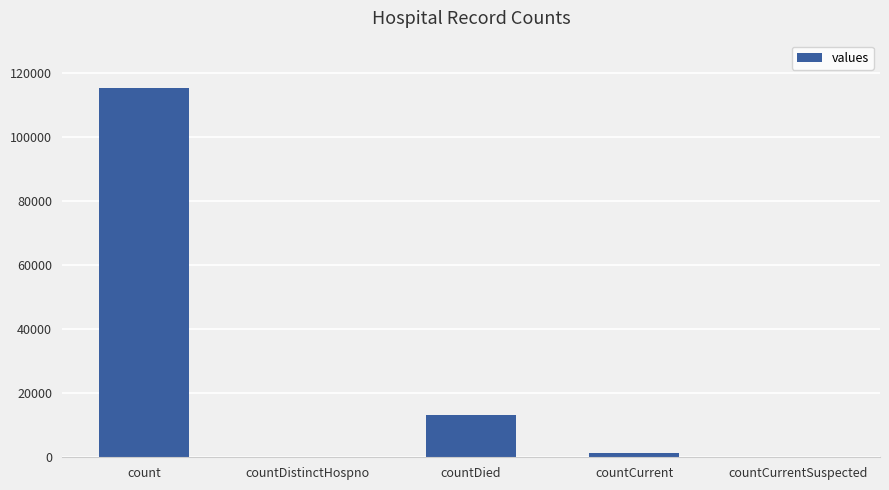

Reading left to right, extract all data points from this chart.

count=115379	countDistinctHospno=0	countDied=13343	countCurrent=1383	countCurrentSuspected=0